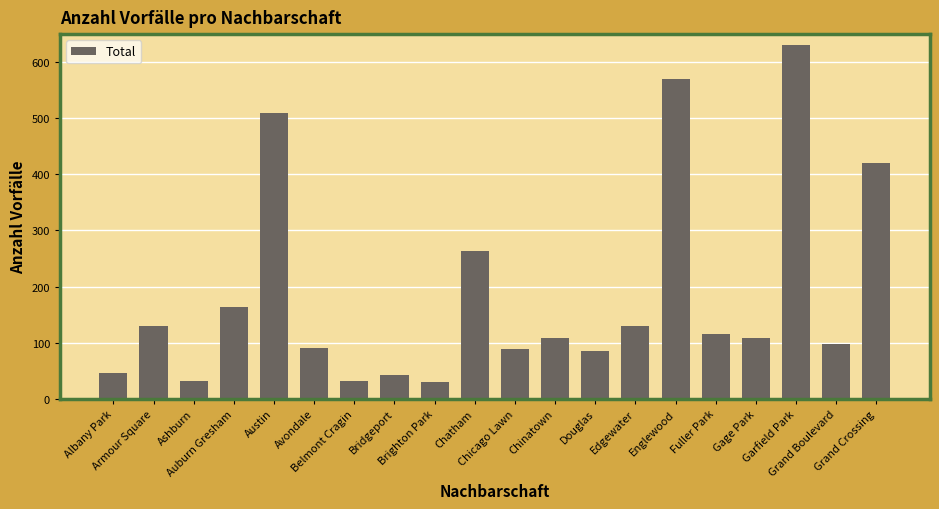

True or false: the data shows 24 at Douglas.

False